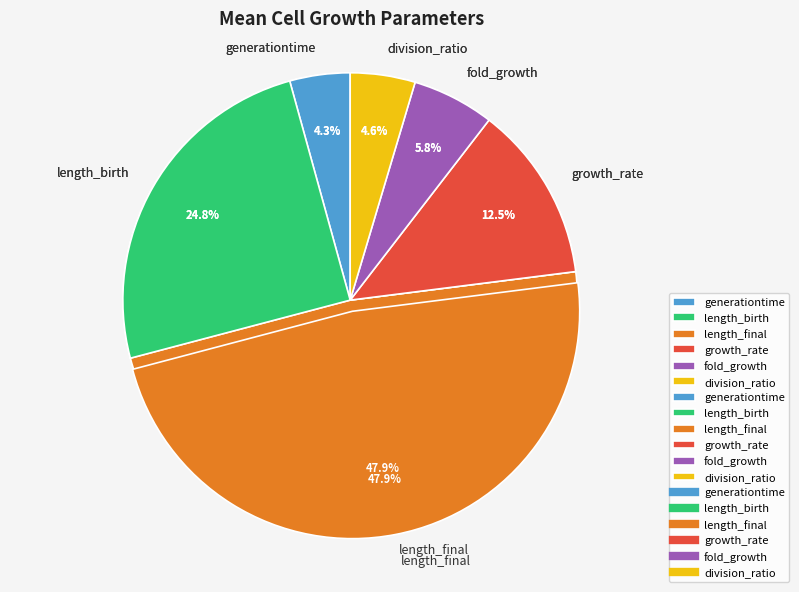

Count the number of slices in the pie.

6